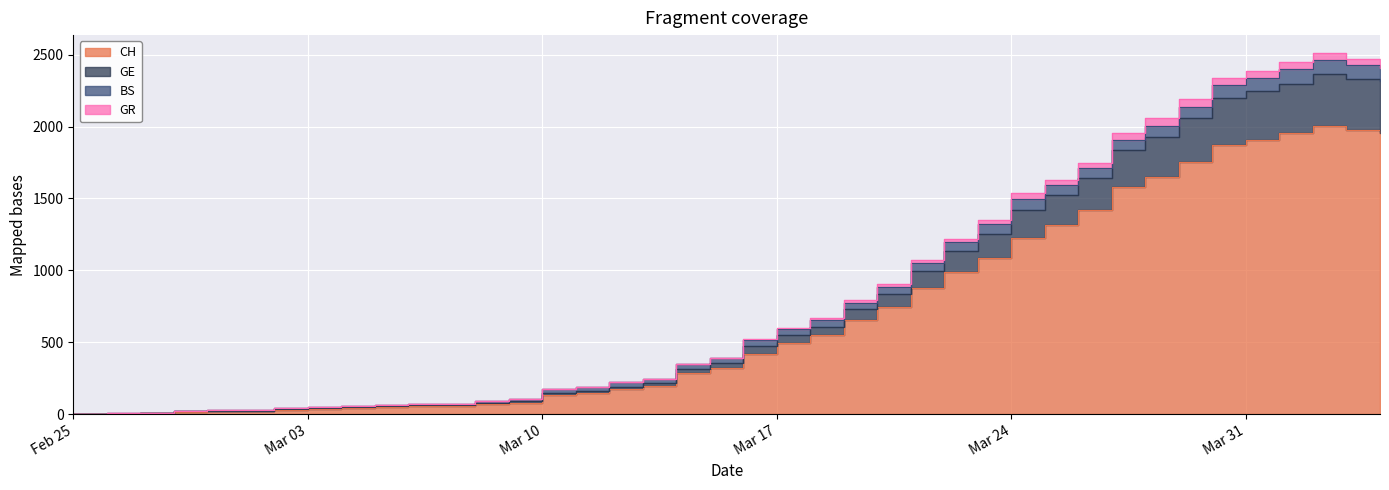

What position from the left is 2020-03-28?

33